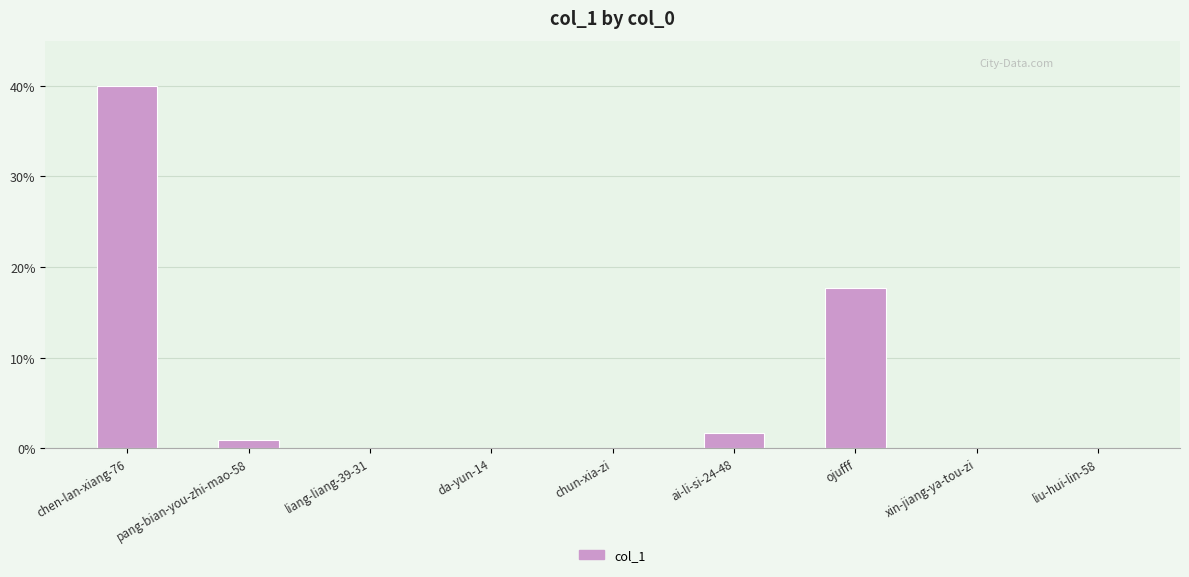

Are the bars grouped side by side (vs. stacked)?

No